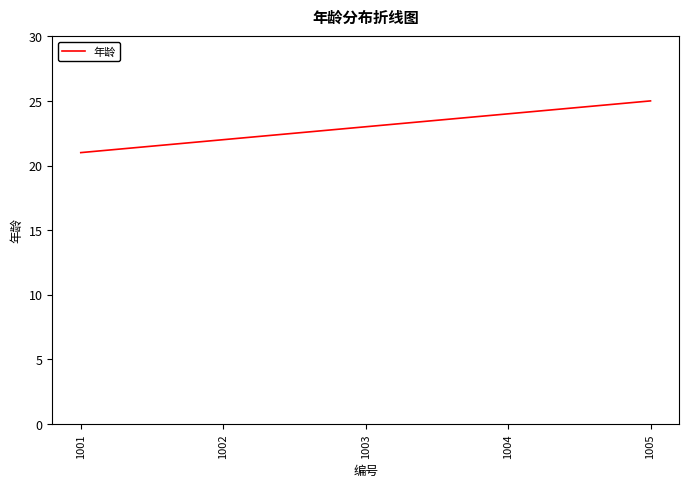

How many series are shown in this chart?

1